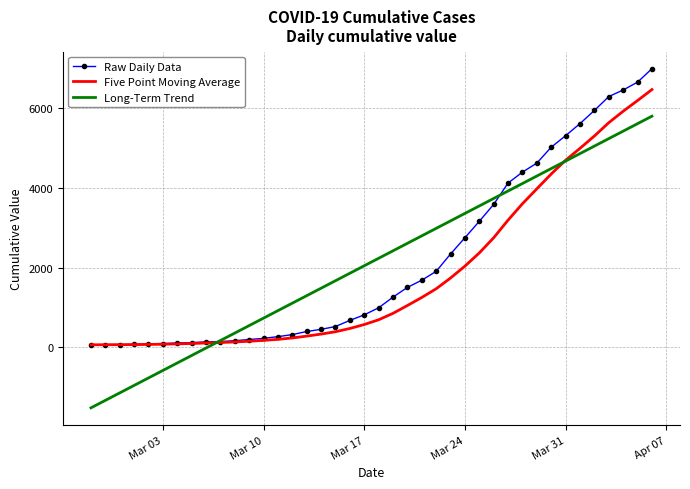

Which series has the largest range (max minus min)?

Long-Term Trend